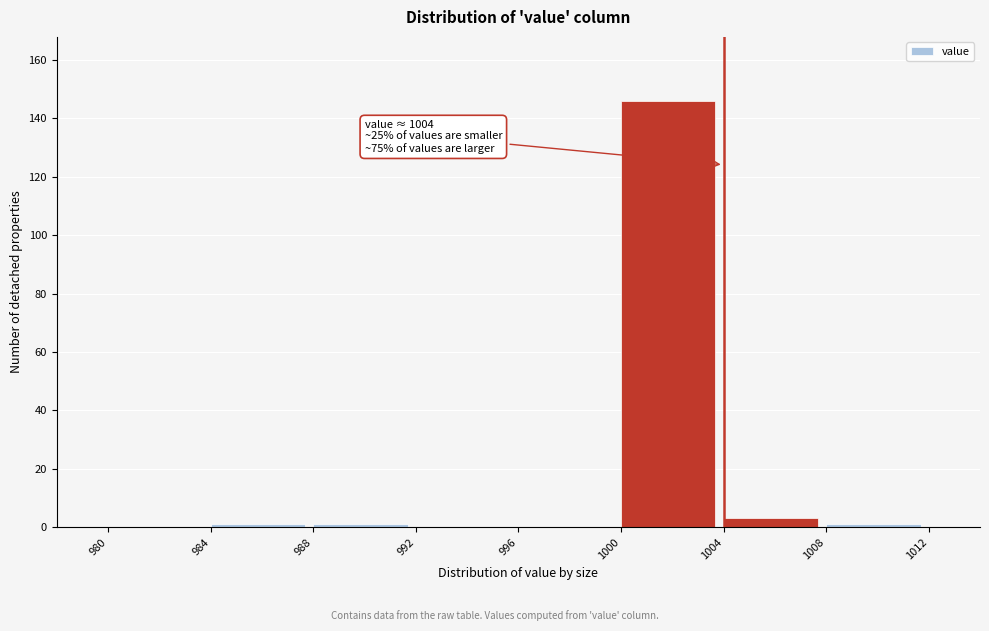

Which range on the x-axis has the tallest bar?

1000 to 1004